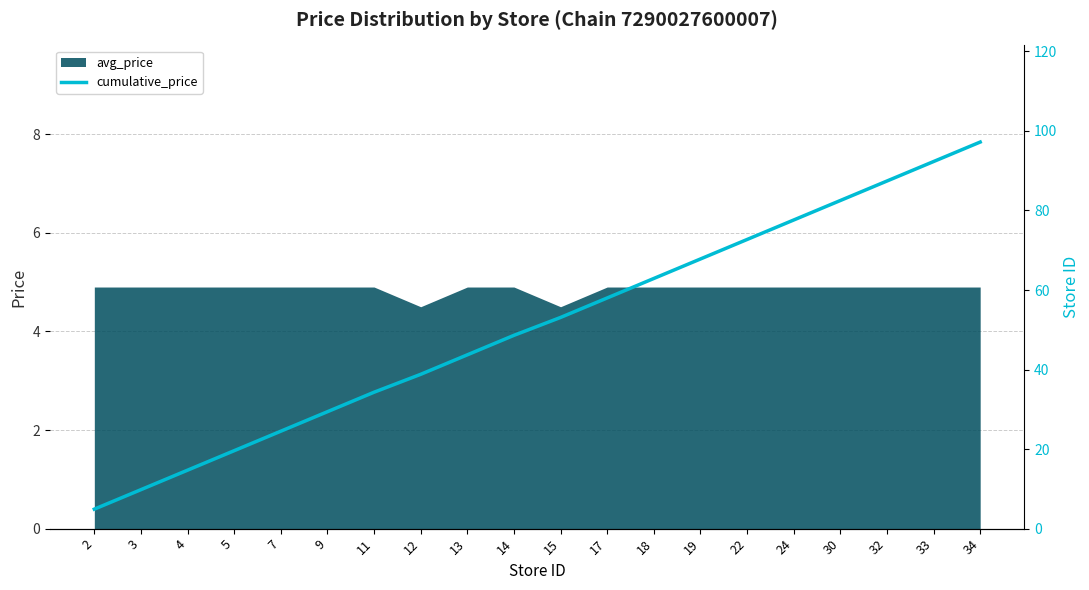

List the labels in order of value, largest first.

34, 33, 32, 30, 24, 22, 19, 18, 17, 15, 14, 13, 12, 11, 9, 7, 5, 4, 3, 2